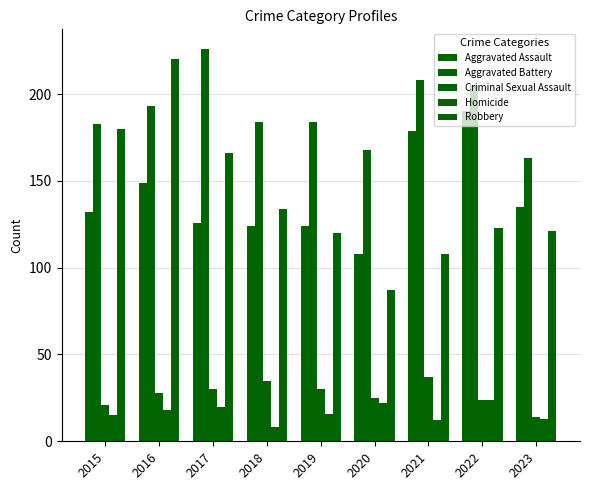

How many groups of bars are there?

9